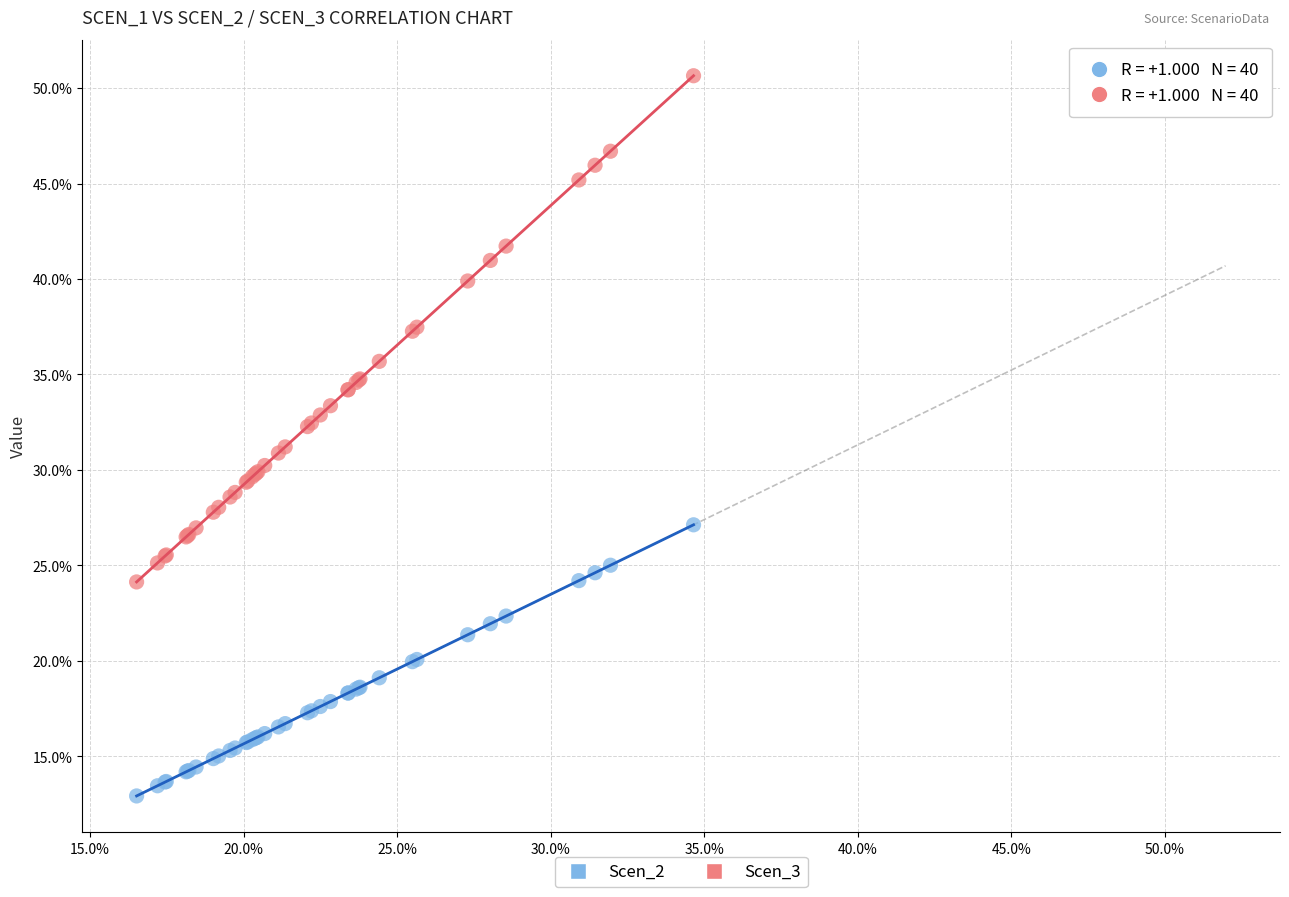

Which series contains the lowest Y value?

Scen_2